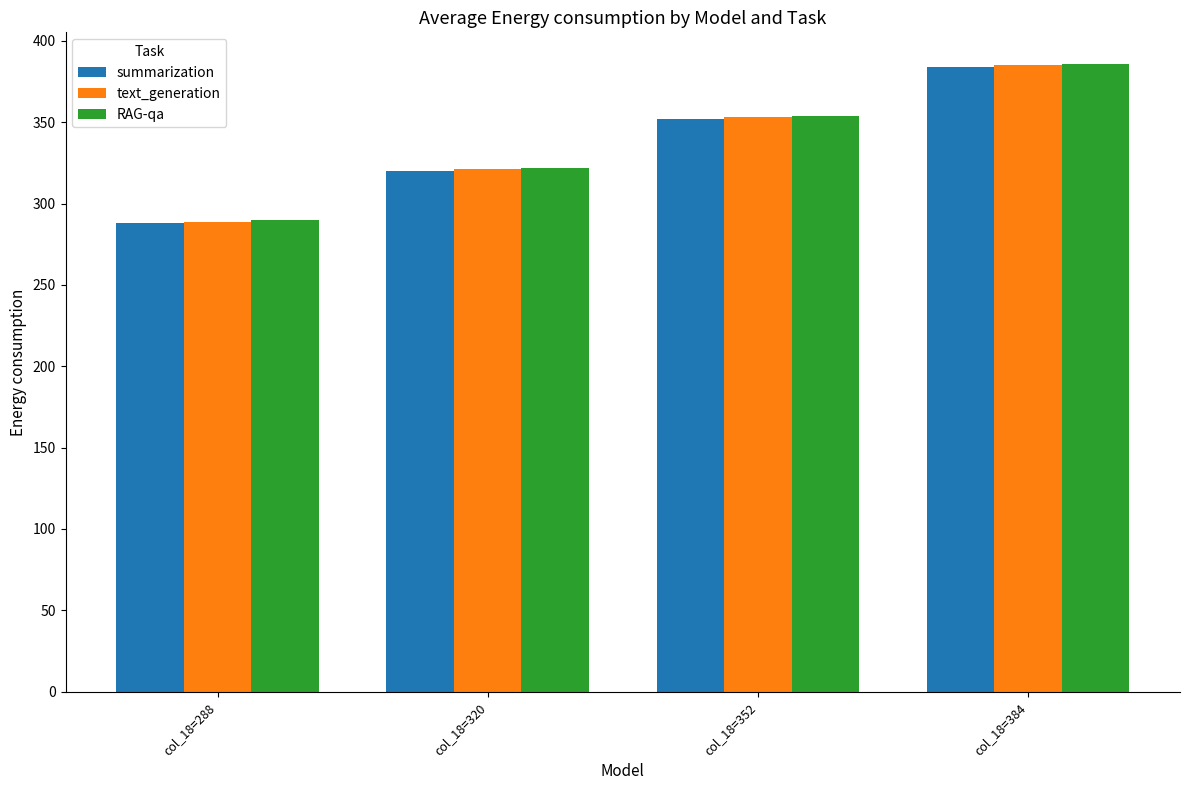

Rank the categories by text_generation value from highest to lowest.

col_18=384, col_18=352, col_18=320, col_18=288